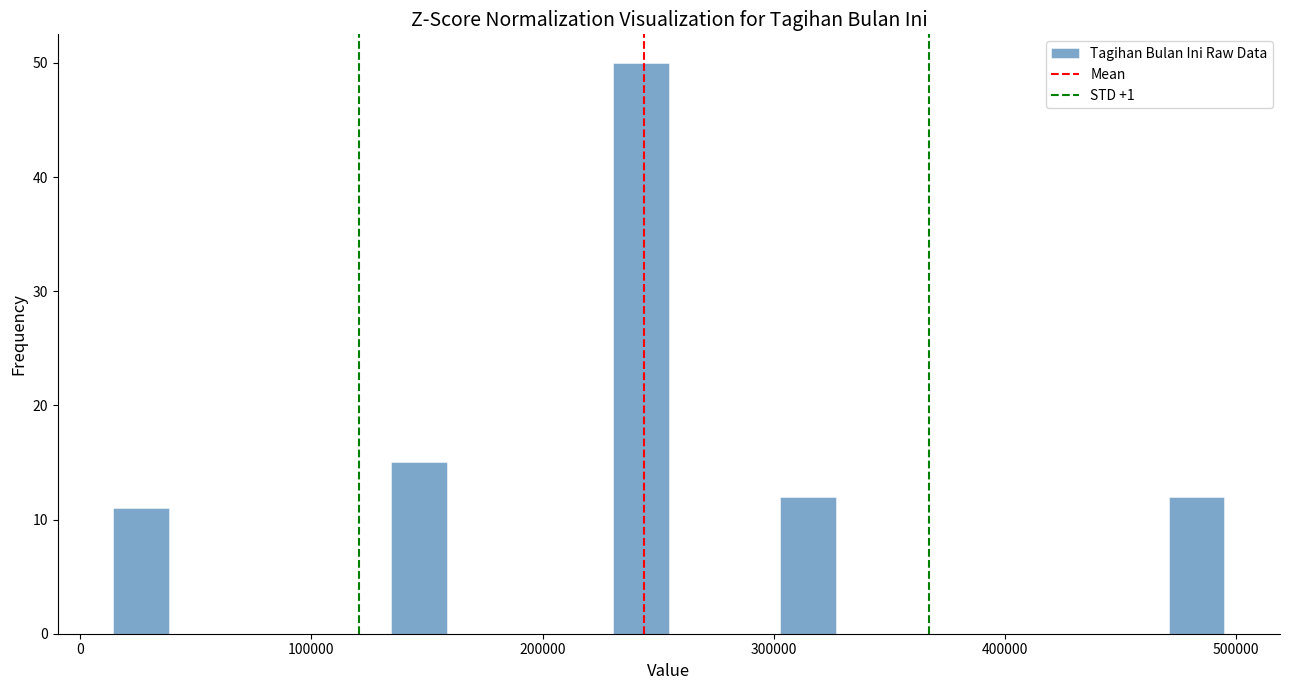

Read against the x-axis, roughly where is the centre of the tallest bar?

240000